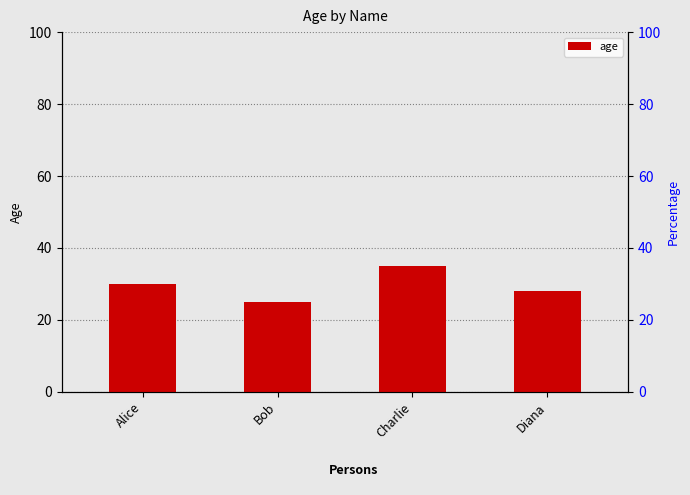

What is the label of the 3rd bar from the left?

Charlie